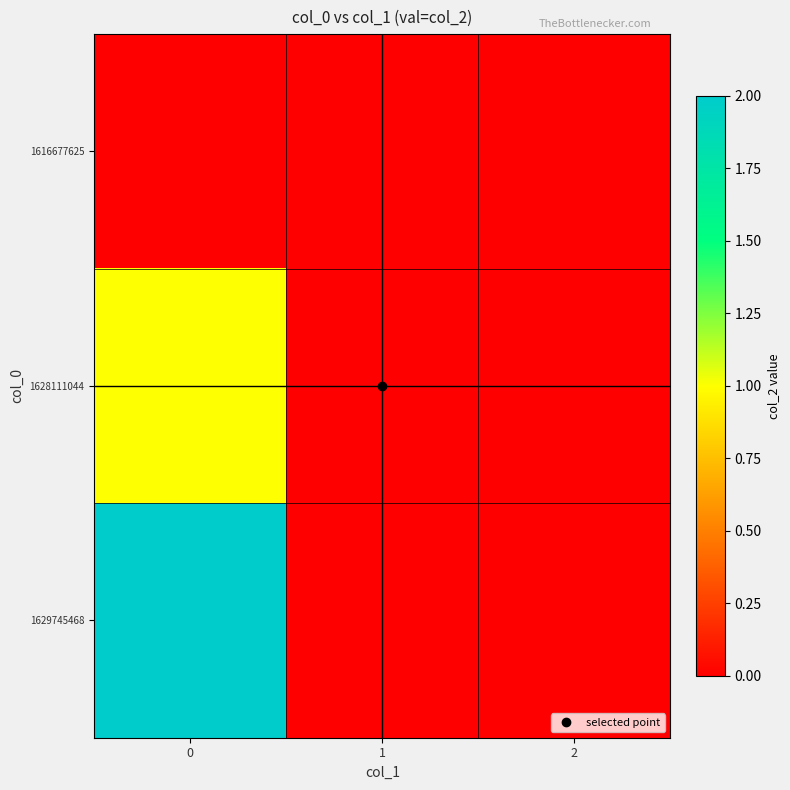

At how many categories does at least one series exceed 0?

1